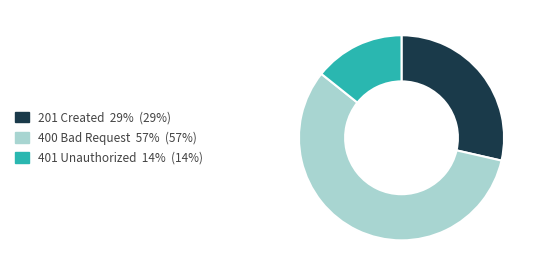

Is there any slice that represents more than half of the pie?

Yes